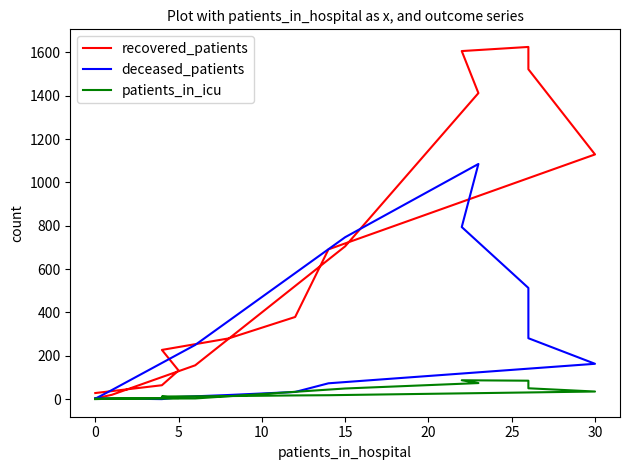

Between 20 and 15, which series saw the biggest shift?

recovered_patients